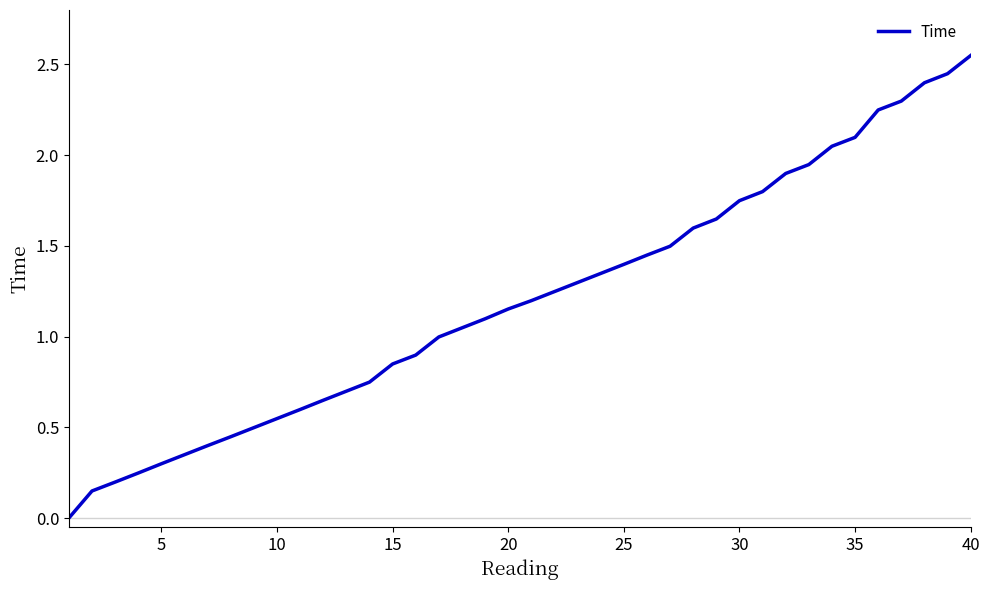

How many lines are shown in the chart?

1